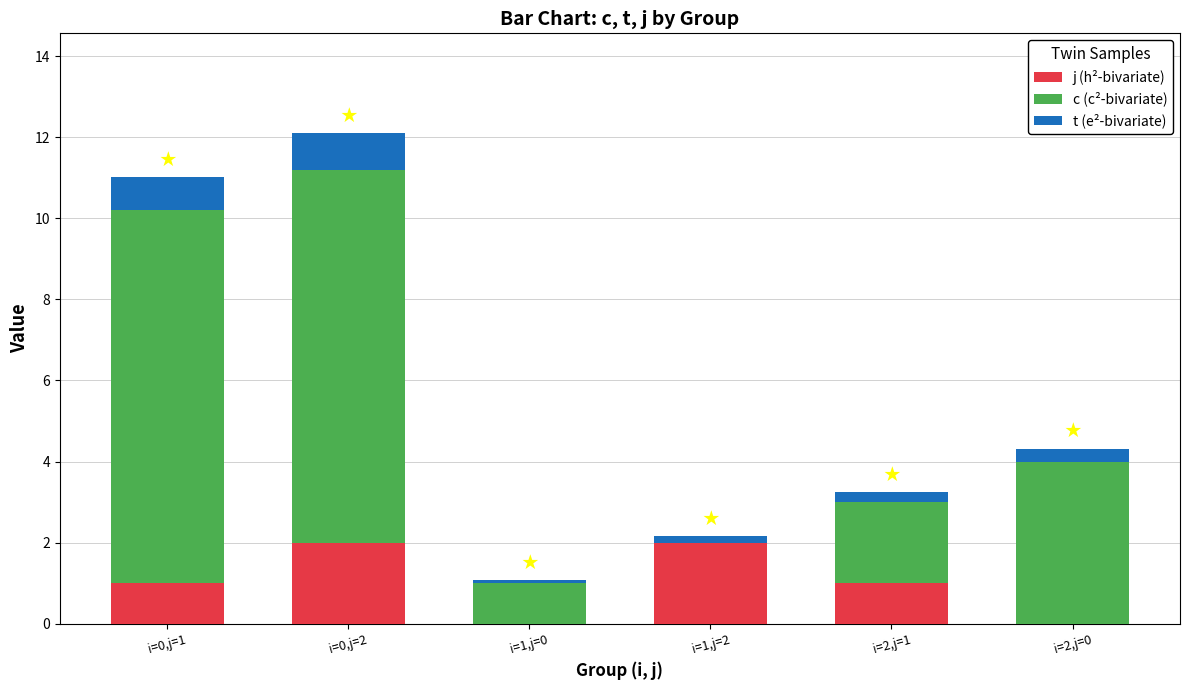

What is the highest value of the j (h²-bivariate) series?

2.0